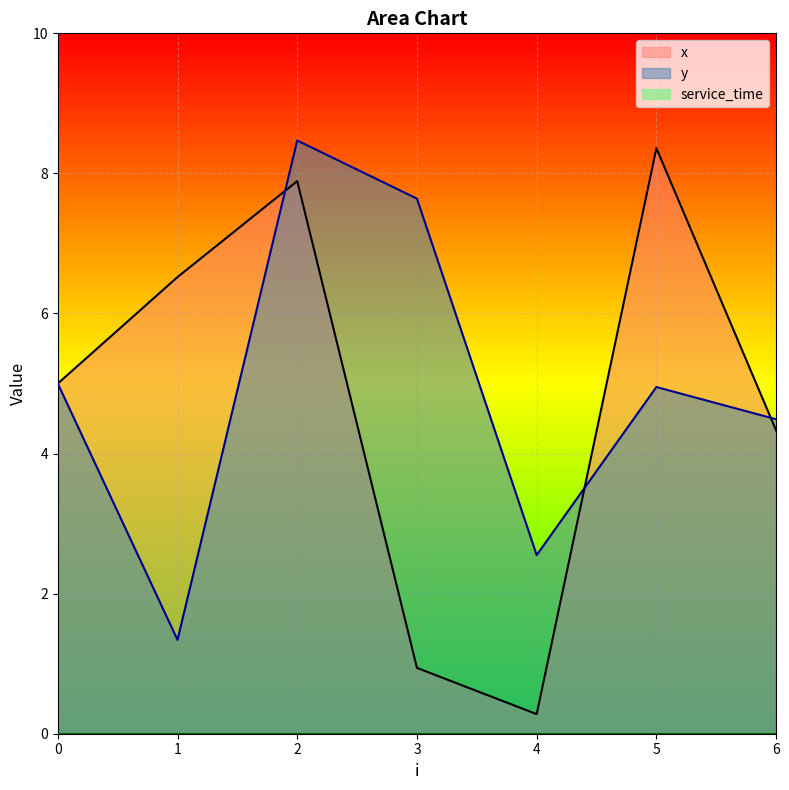

What is the value of the y point at the 7th from the left?

4.5